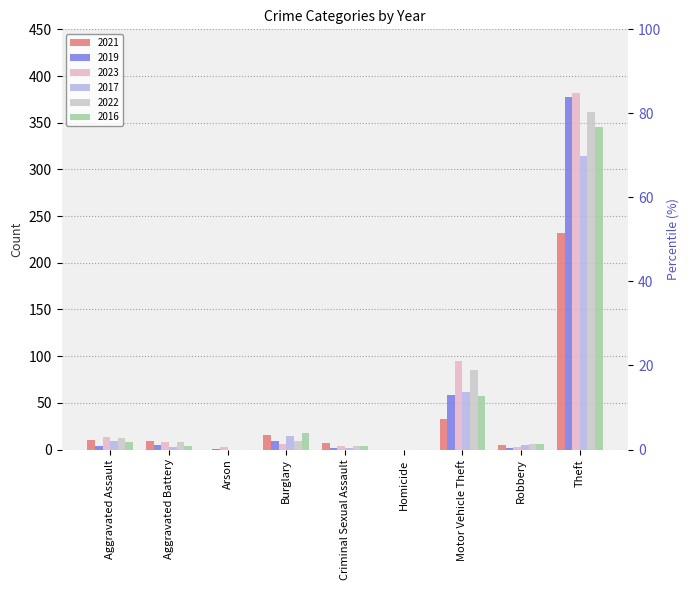

List the series in order of their peak value, highest first.

2023, 2019, 2022, 2016, 2017, 2021